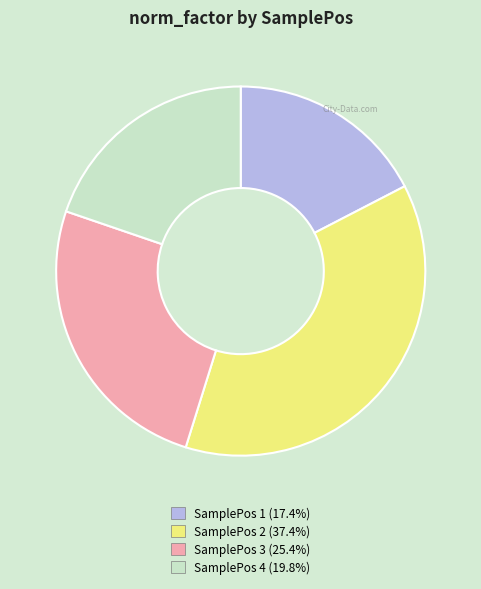

How many slices are in this pie chart?

4